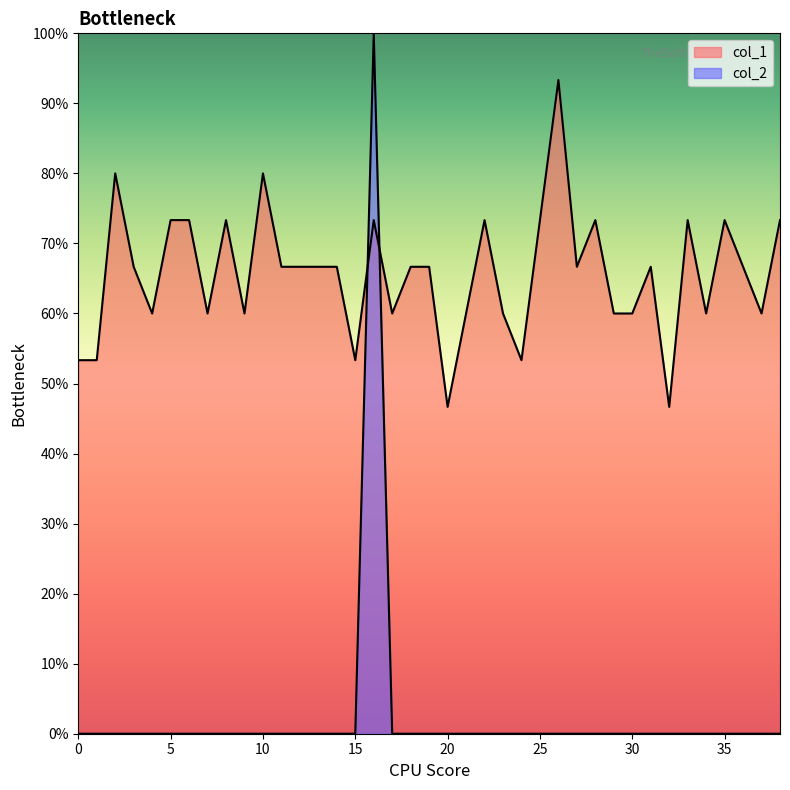

How many distinct data groups are displayed?

2